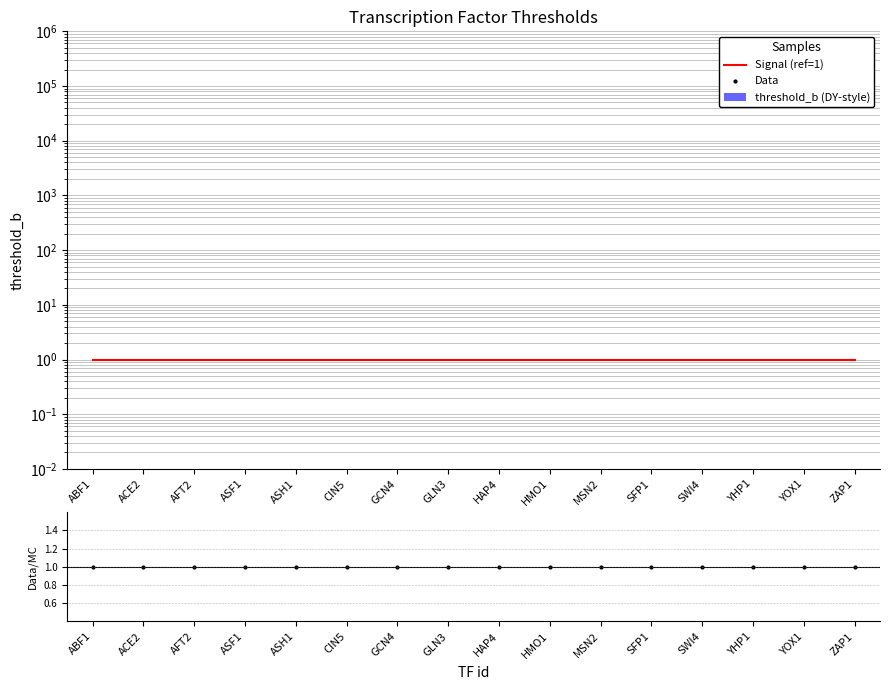

What is the value of the Data/MC bar at the 6th from the left?

1.0